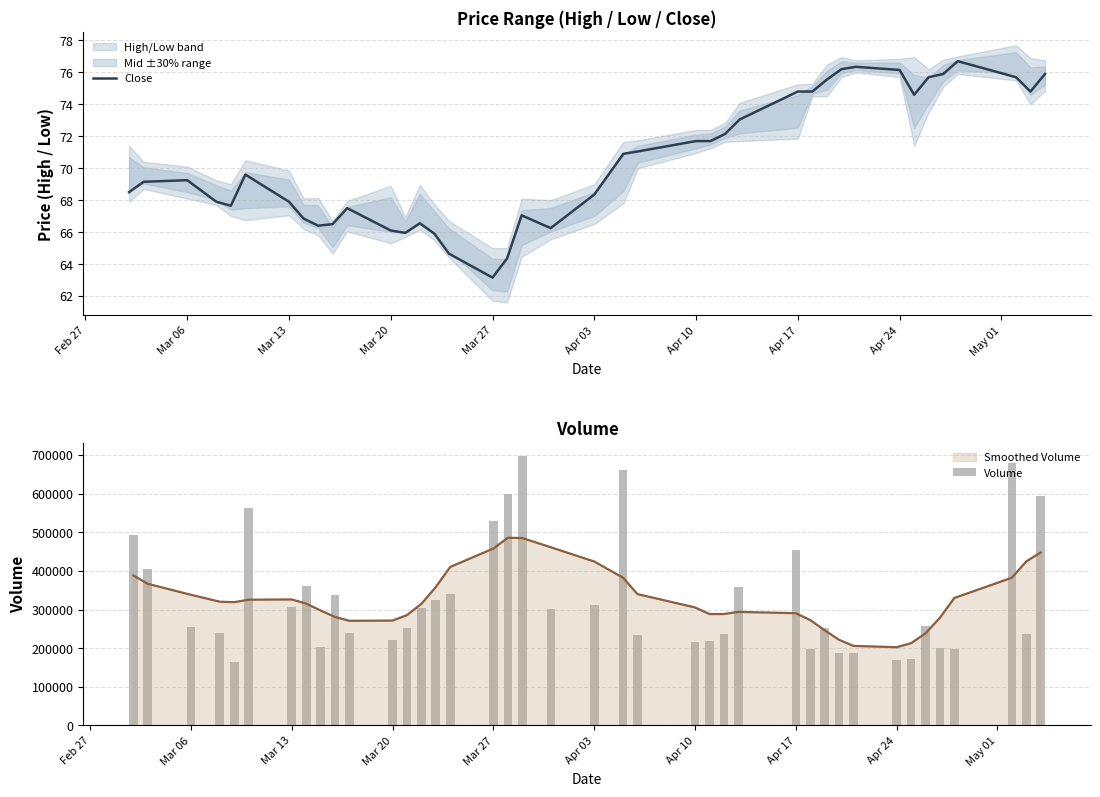

At which label does Close reach its minimum?

Mar 27